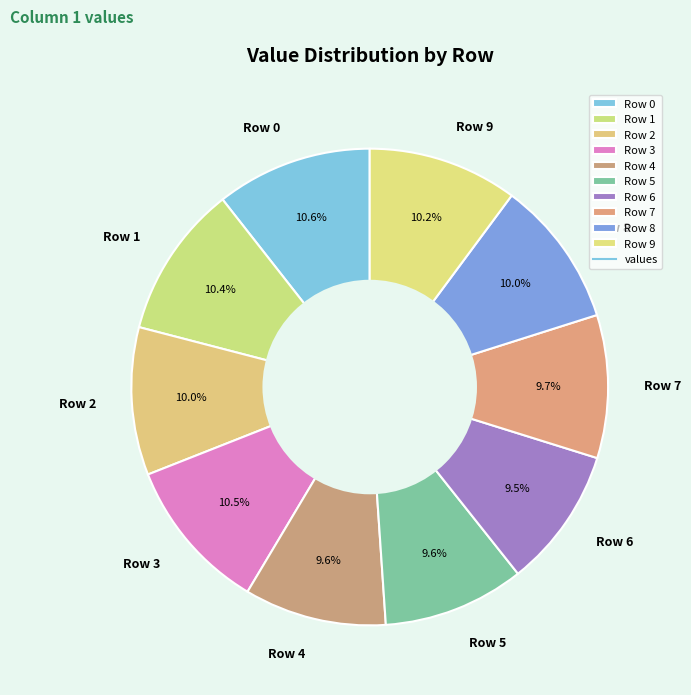

What percentage is NOT represented by Row 1?

89.6%